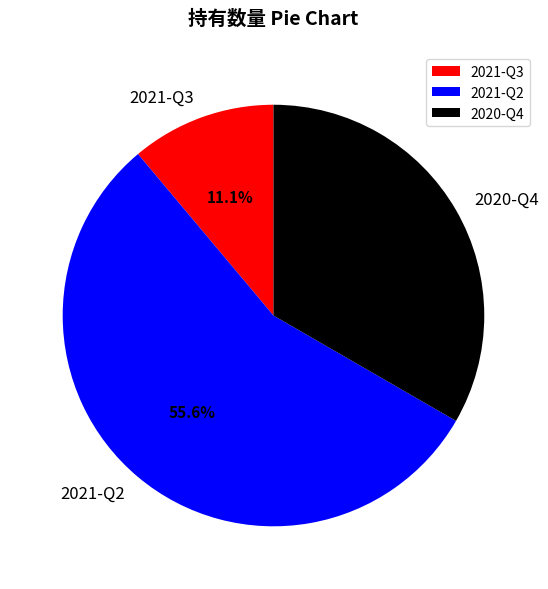

What is the ratio of the value at 2021-Q3 to the value at 2021-Q2?

0.2